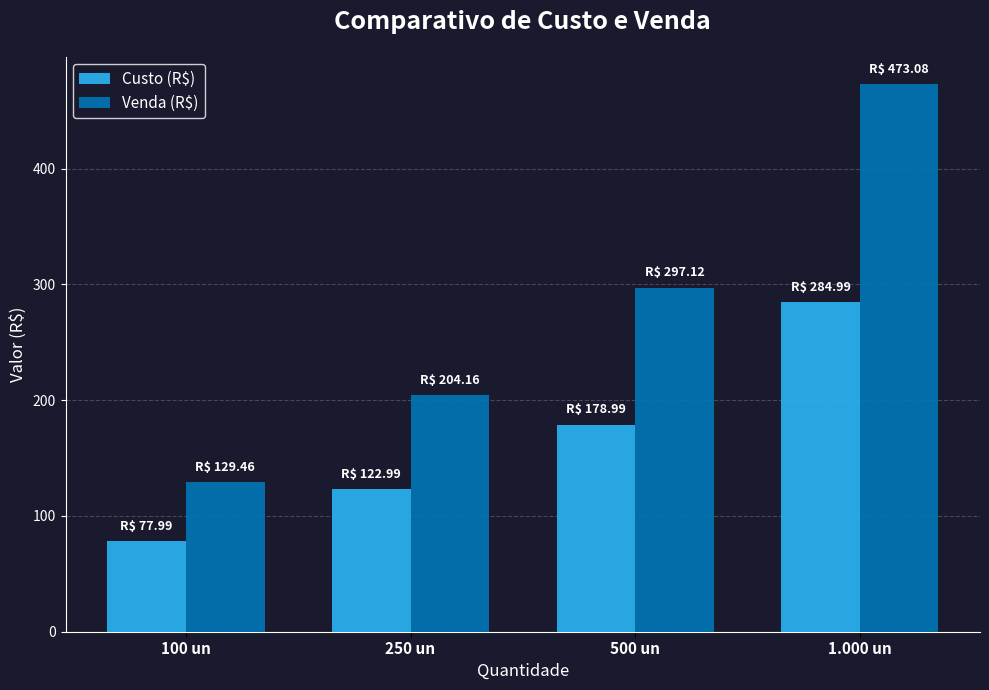

What is the approximate value of Venda (R$) at 500 un?

297.1